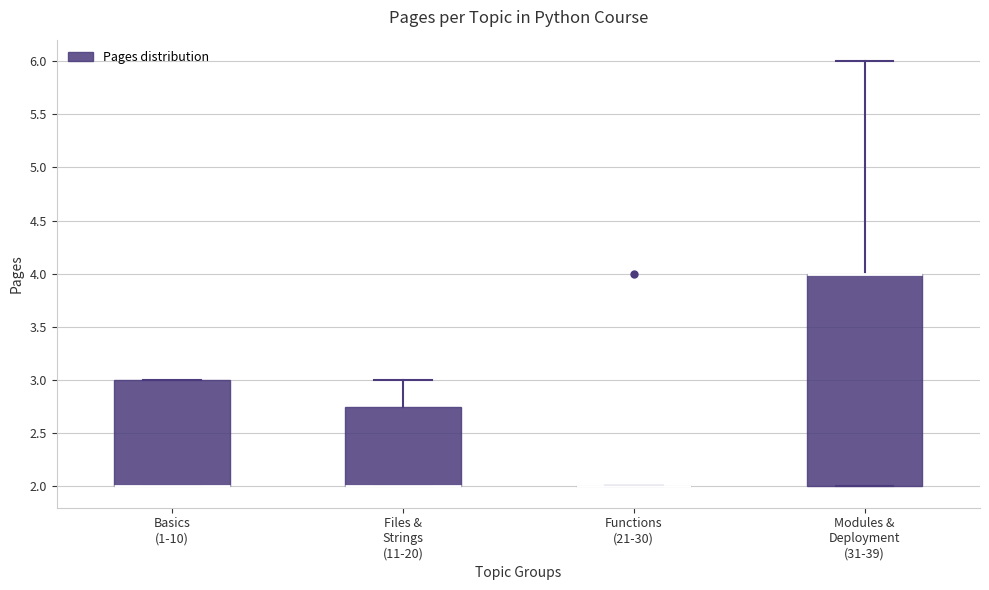

Comparing the boxes themselves (not the whiskers), which one is the tallest?

Modules & Deployment (31-39)